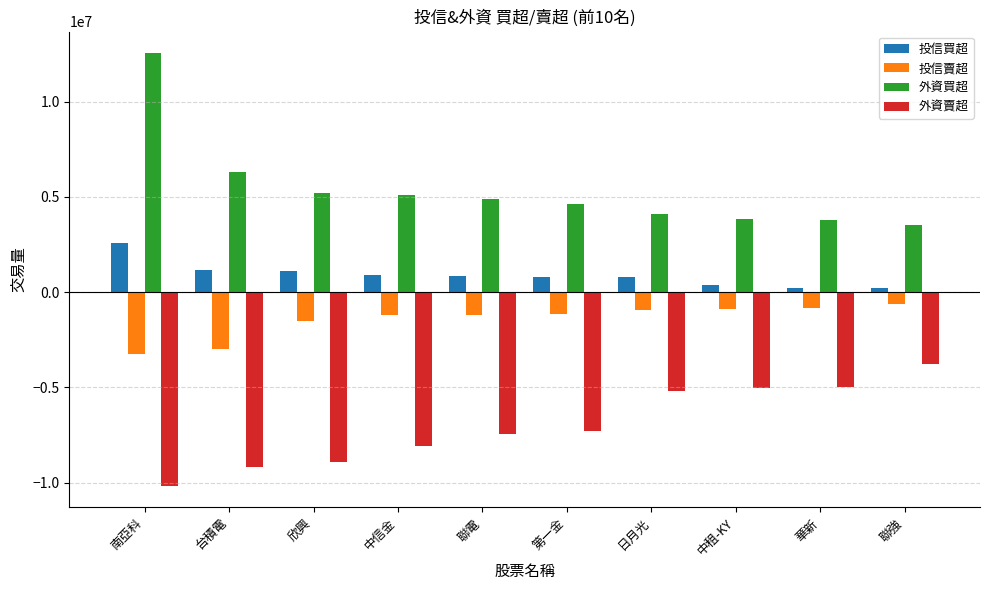

Between 台積電 and 日月光, which series saw the biggest shift?

外資賣超